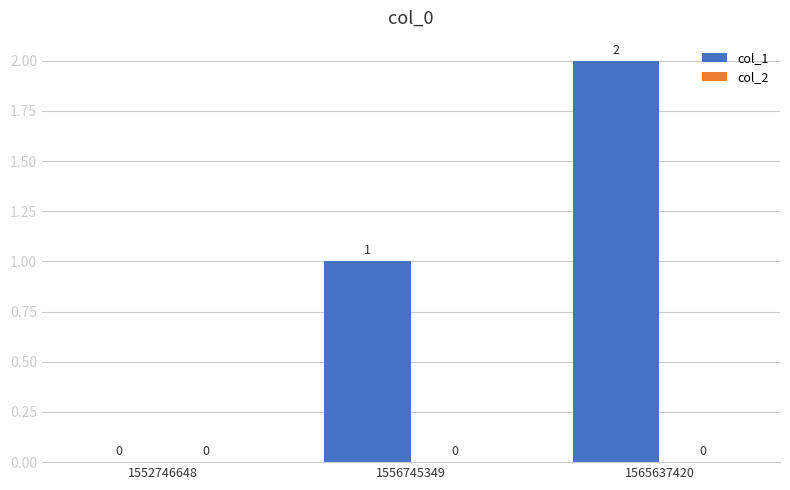

How many values are between 0 and 2?

3